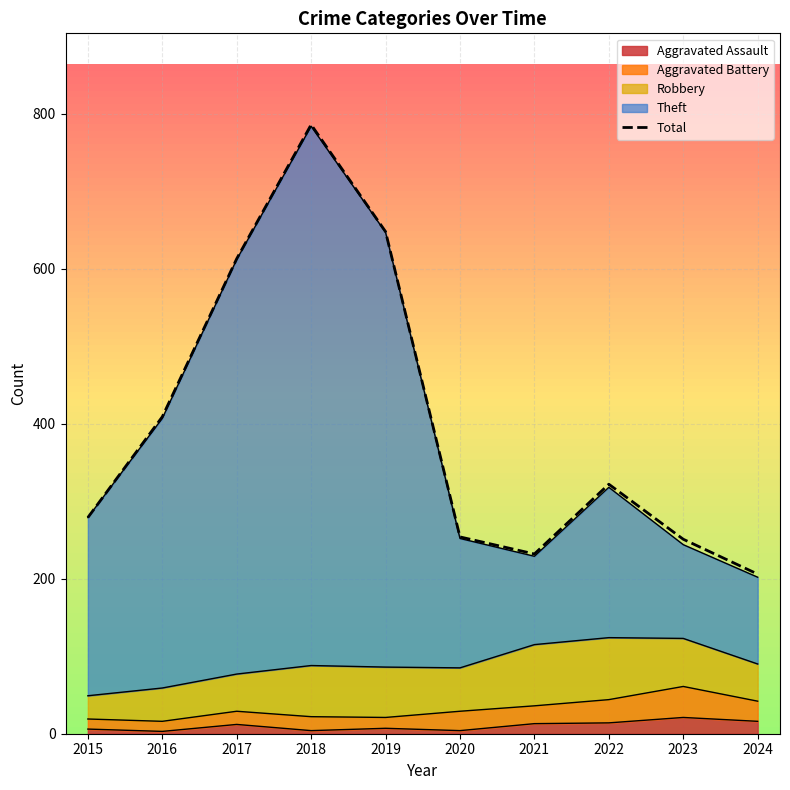

How many points are lower than both their immediate neighbors (excluding endpoints)?

1